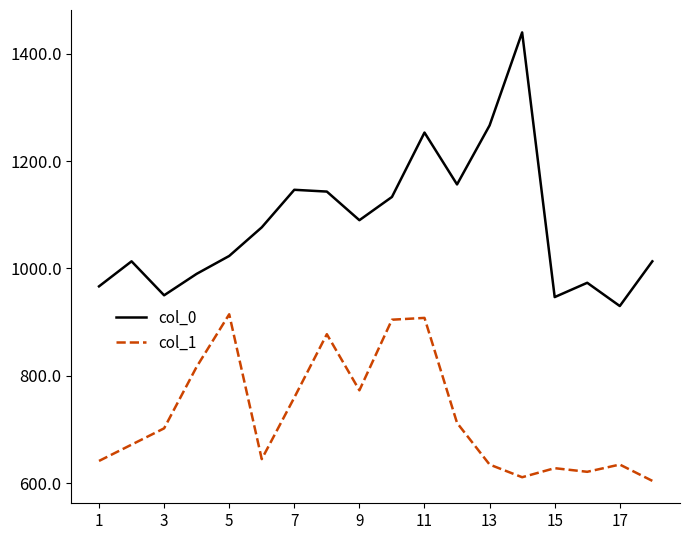

What is the difference between the maximum and second lowest values in the col_0 series?

493.3